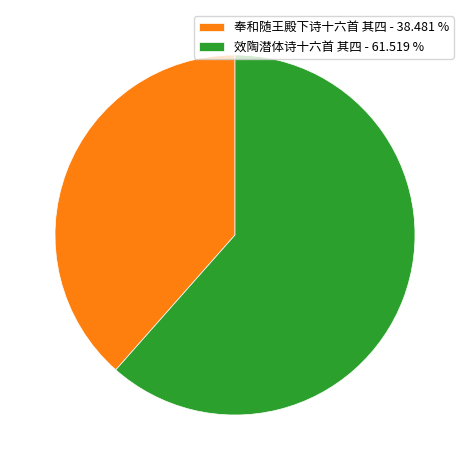

Combined, do 奉和随王殿下诗十六首 其四 - 38.481 % and 效陶潜体诗十六首 其四 - 61.519 % account for over 50%?

Yes